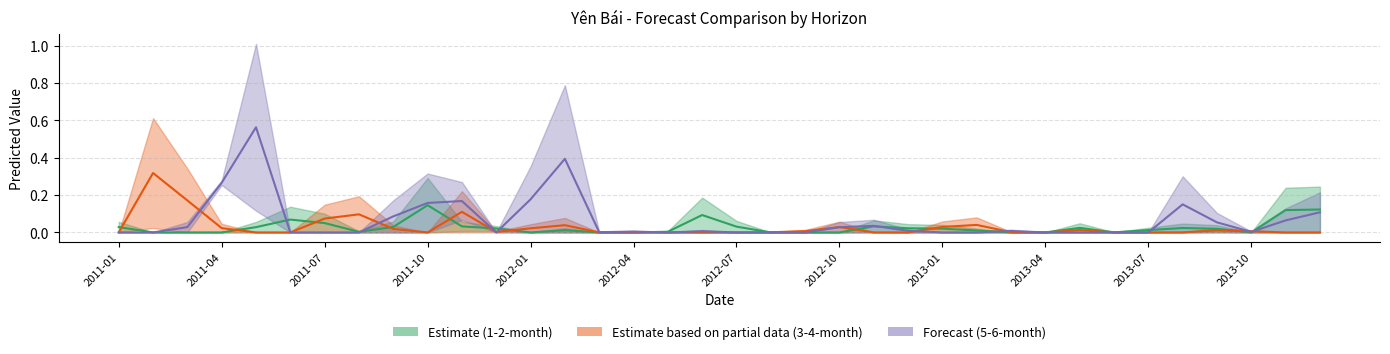

Which series has the largest total across all categories?

6-month